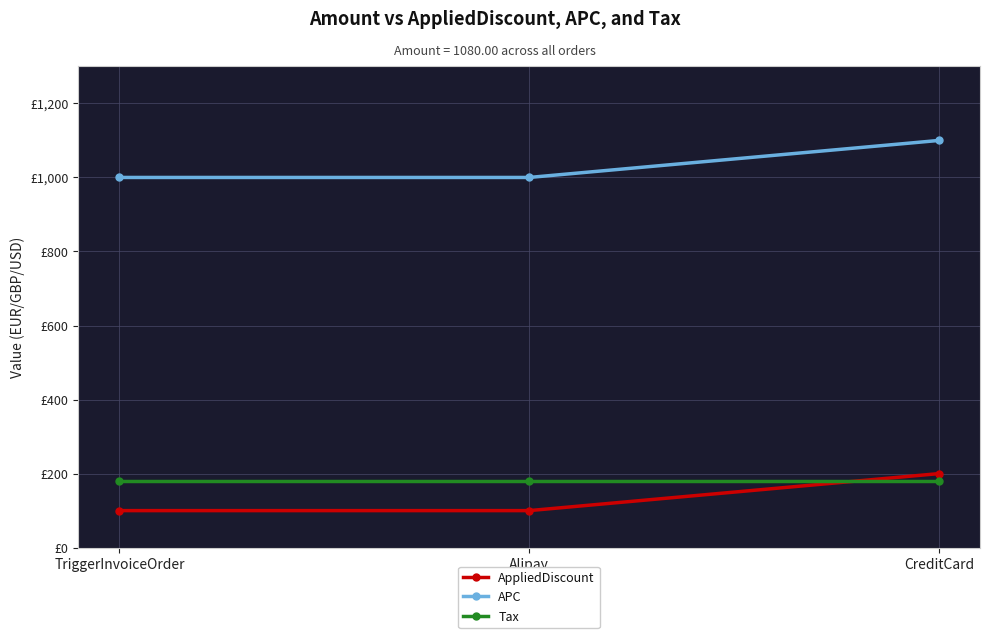

What is the label of the 2nd point from the right?

Alipay